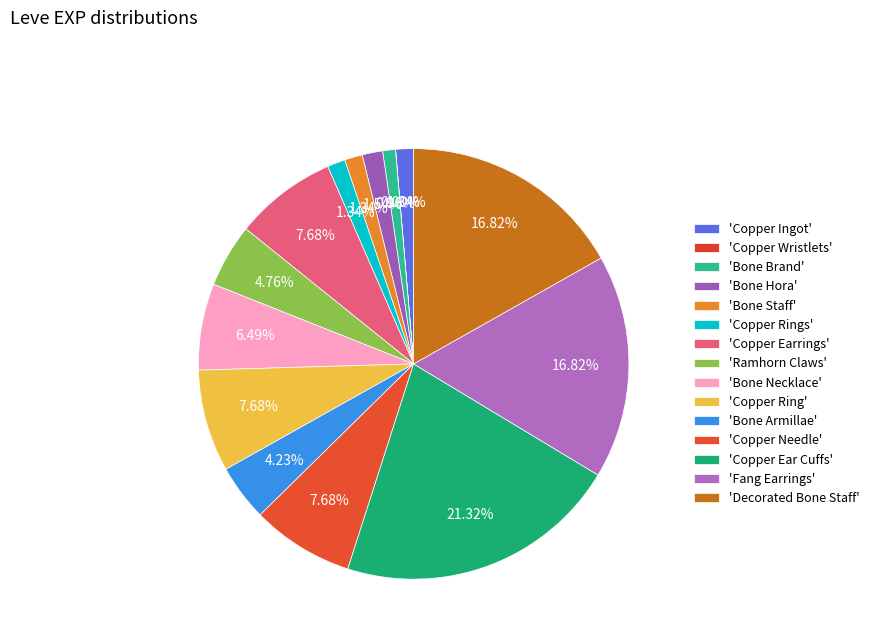

To the nearest percent, what is the average slice percentage?

7%